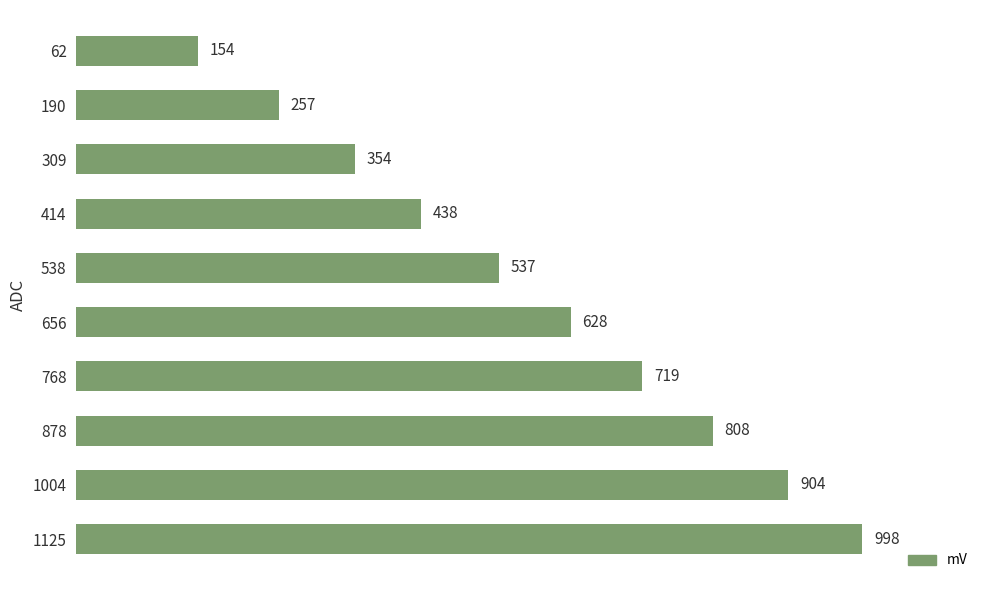

How many data points are less than 628?

5